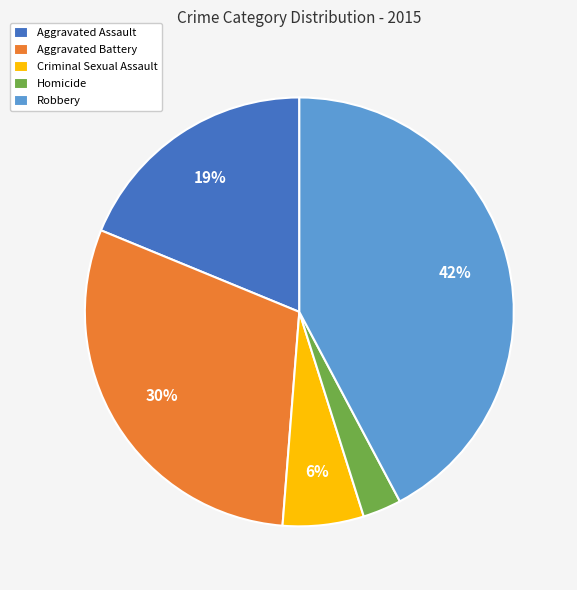

True or false: Robbery accounts for 50% of the total.

False